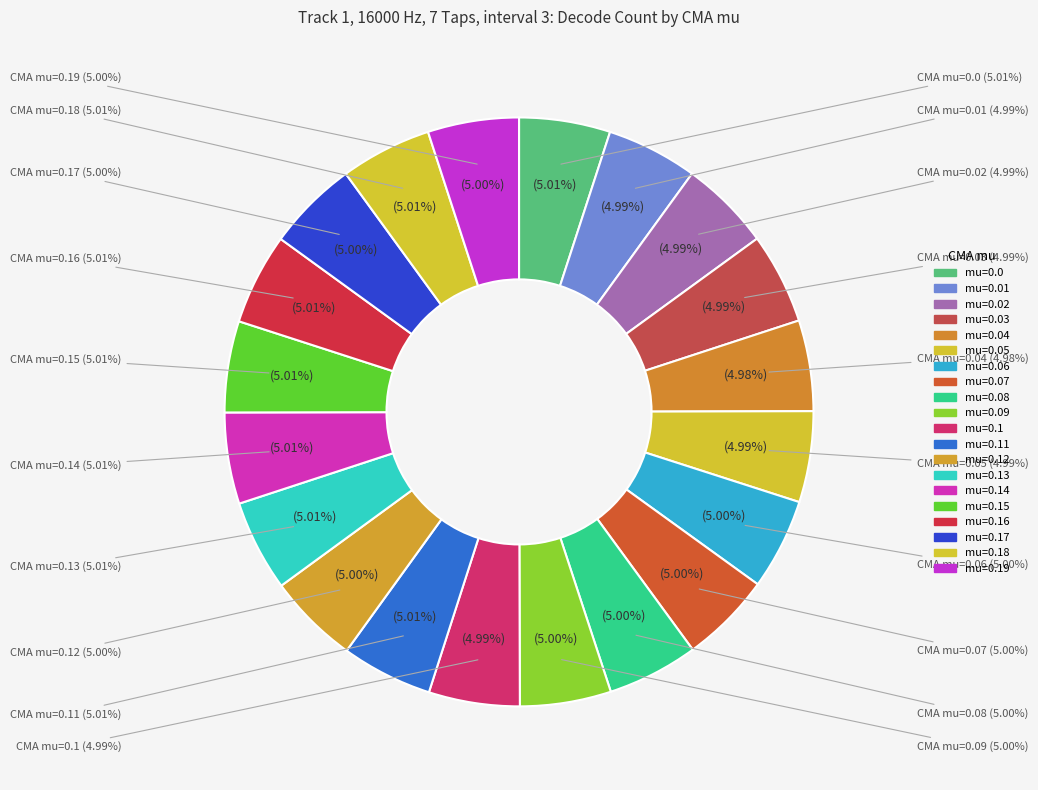

Which slice is the smallest?

0.04